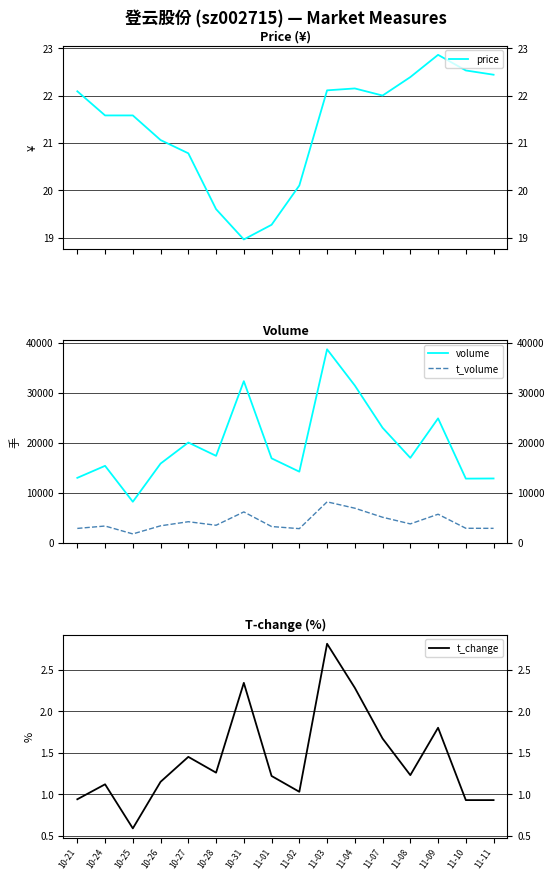

Is this an area chart (filled region under the line)?

No